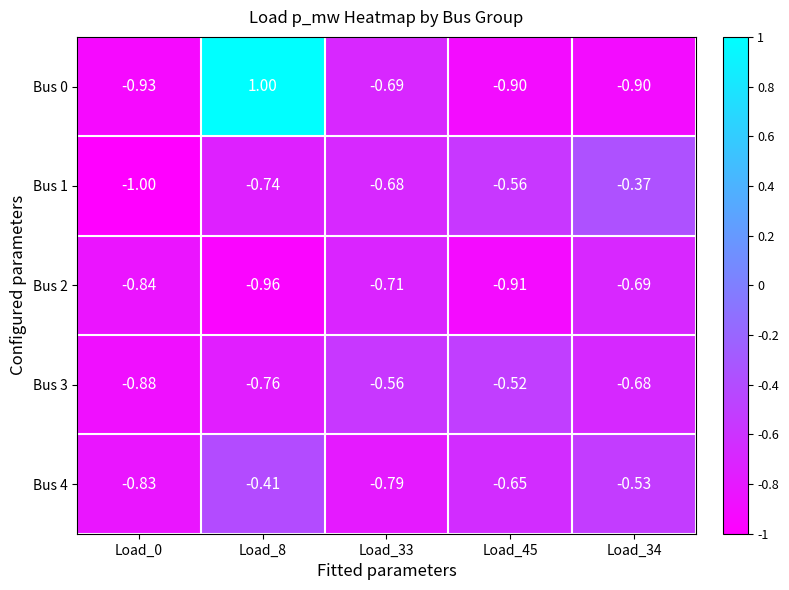

Is the value of Bus 1 at Load_45 greater than the value of Bus 2 at Load_34?

Yes